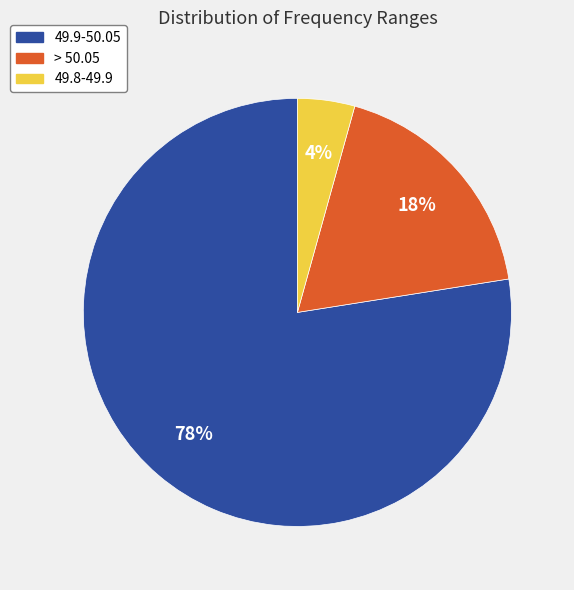

To the nearest percent, what is the combined percentage of 49.9-50.05 and 49.8-49.9?

82%